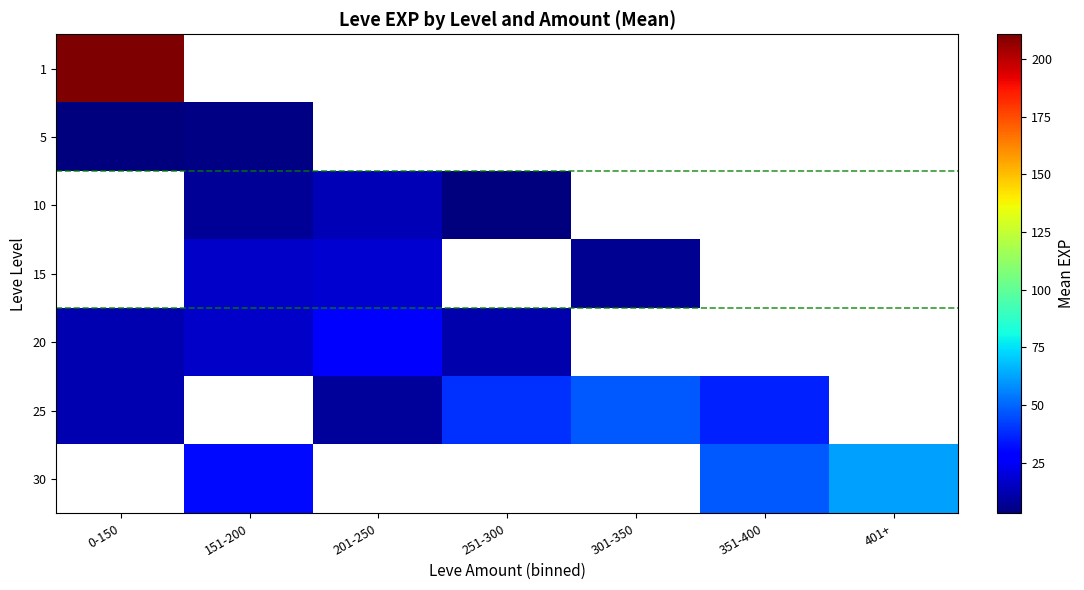

How many series are shown in this chart?

7